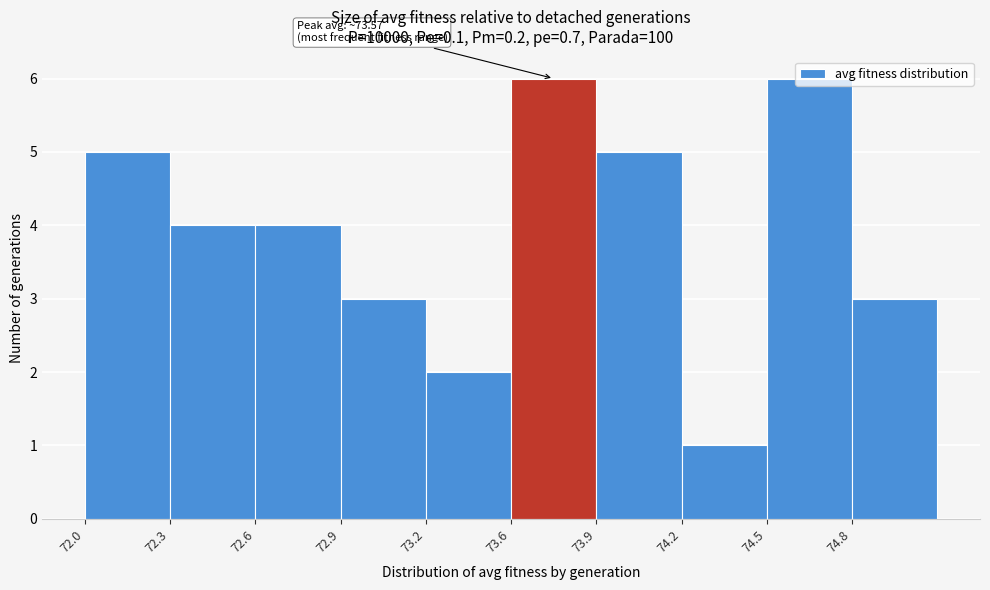

What is the label of the 2nd bar from the right?

74.5